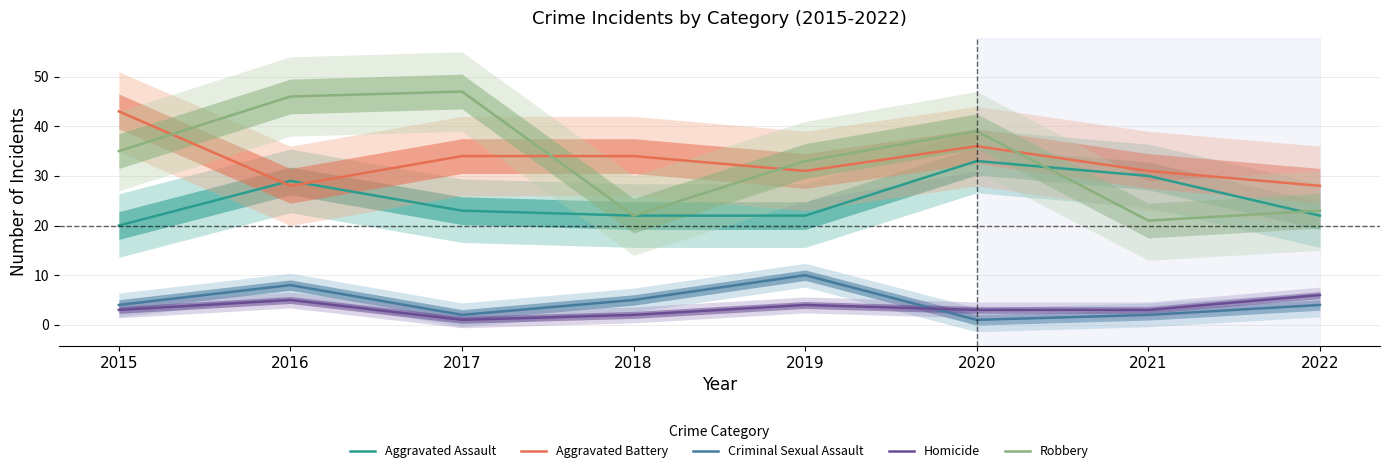

Where is the first local minimum for Aggravated Battery?

2016